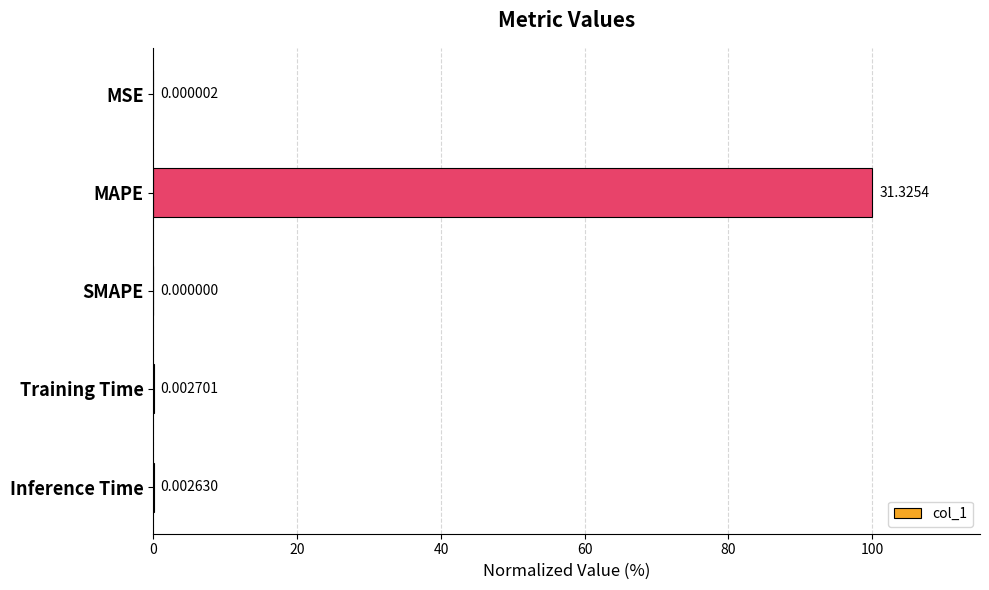

What is the sum of all values?

100.0